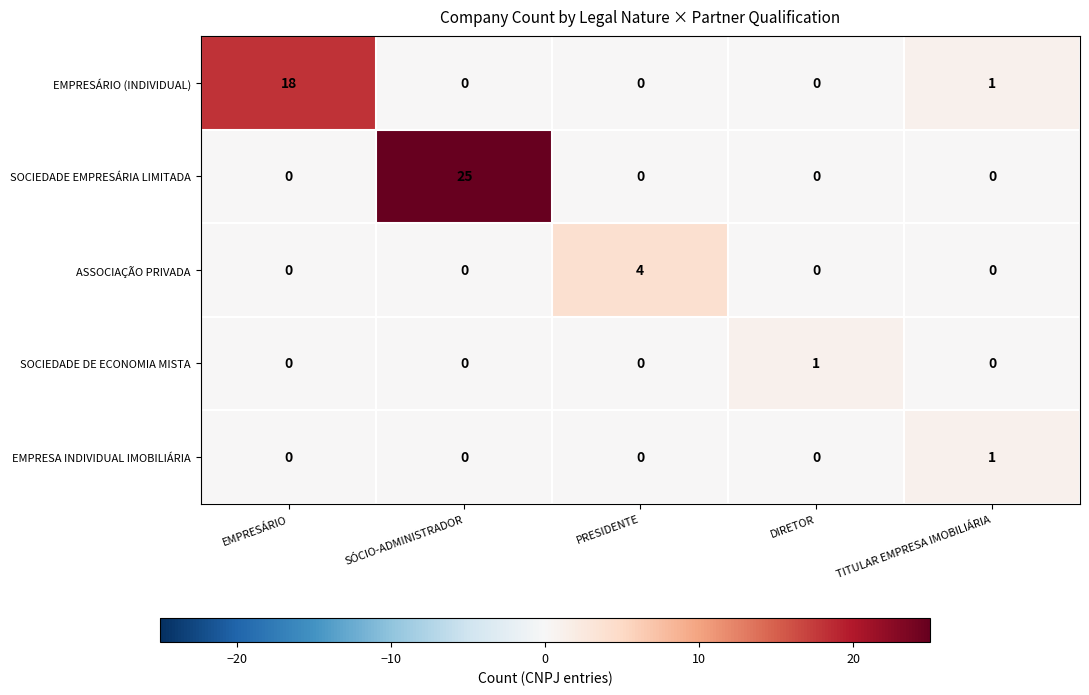

At which category is the sum across all series the highest?

SÓCIO-ADMINISTRADOR